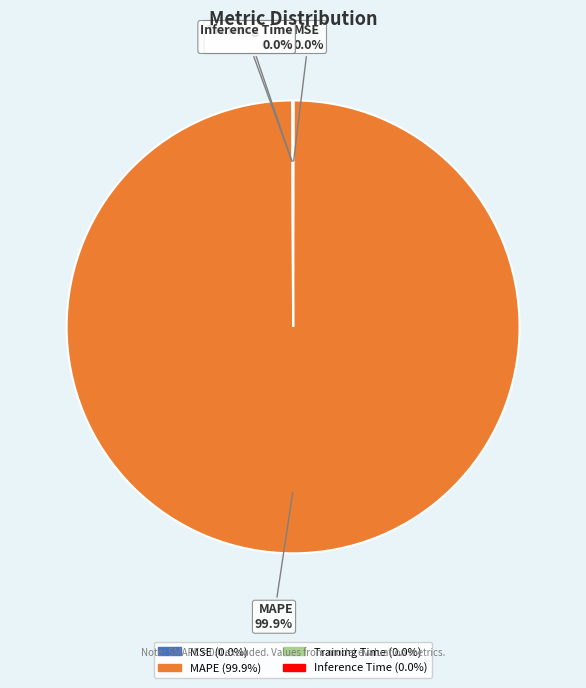

Does MAPE represent more than half of the total?

Yes